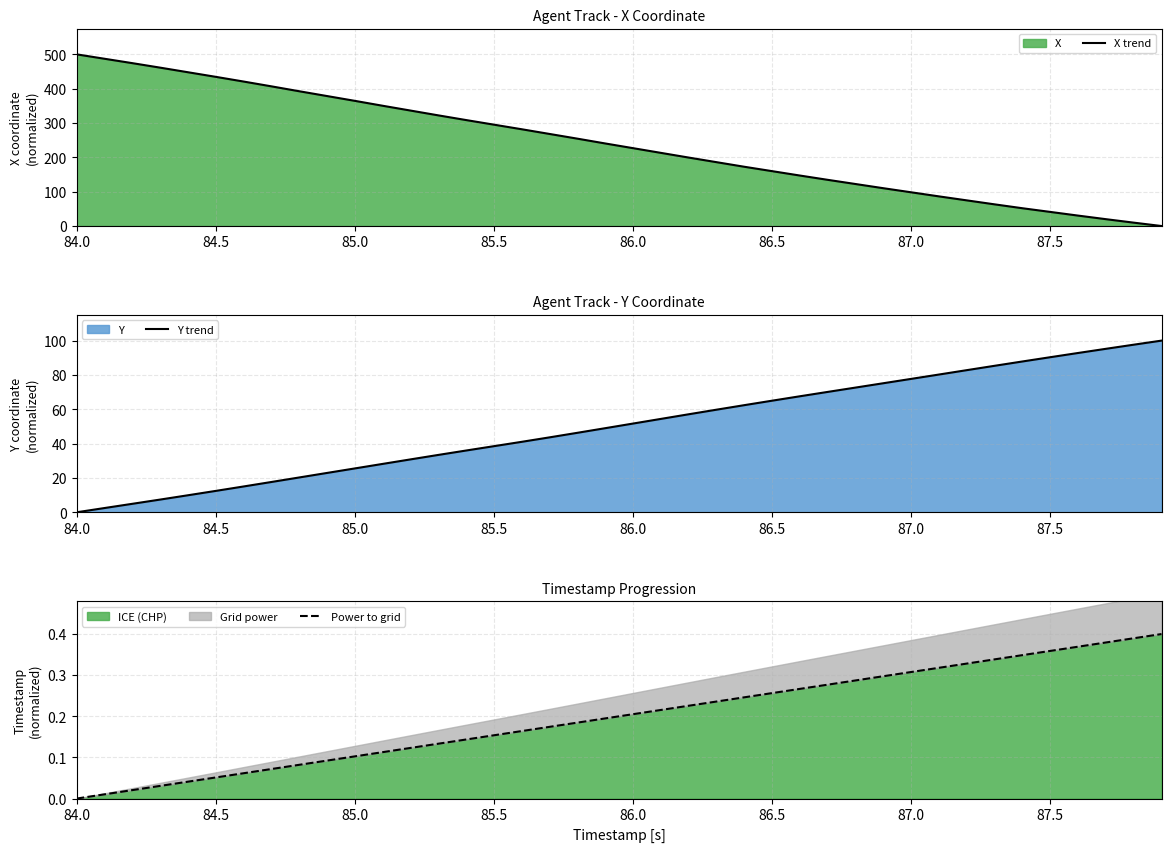

What is the difference between the maximum and minimum values in the Power to grid series?

0.4